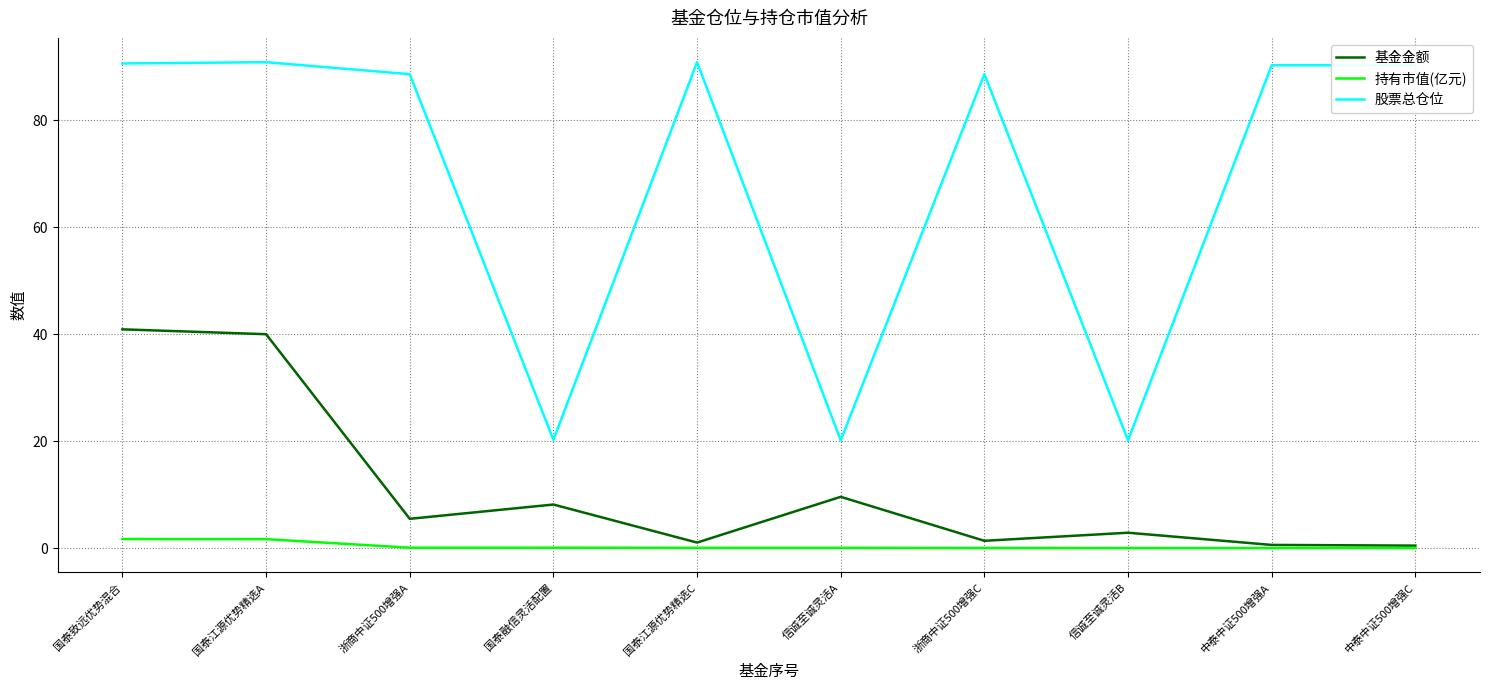

What is the approximate value of 股票总仓位 at 浙商中证500增强A?

88.6